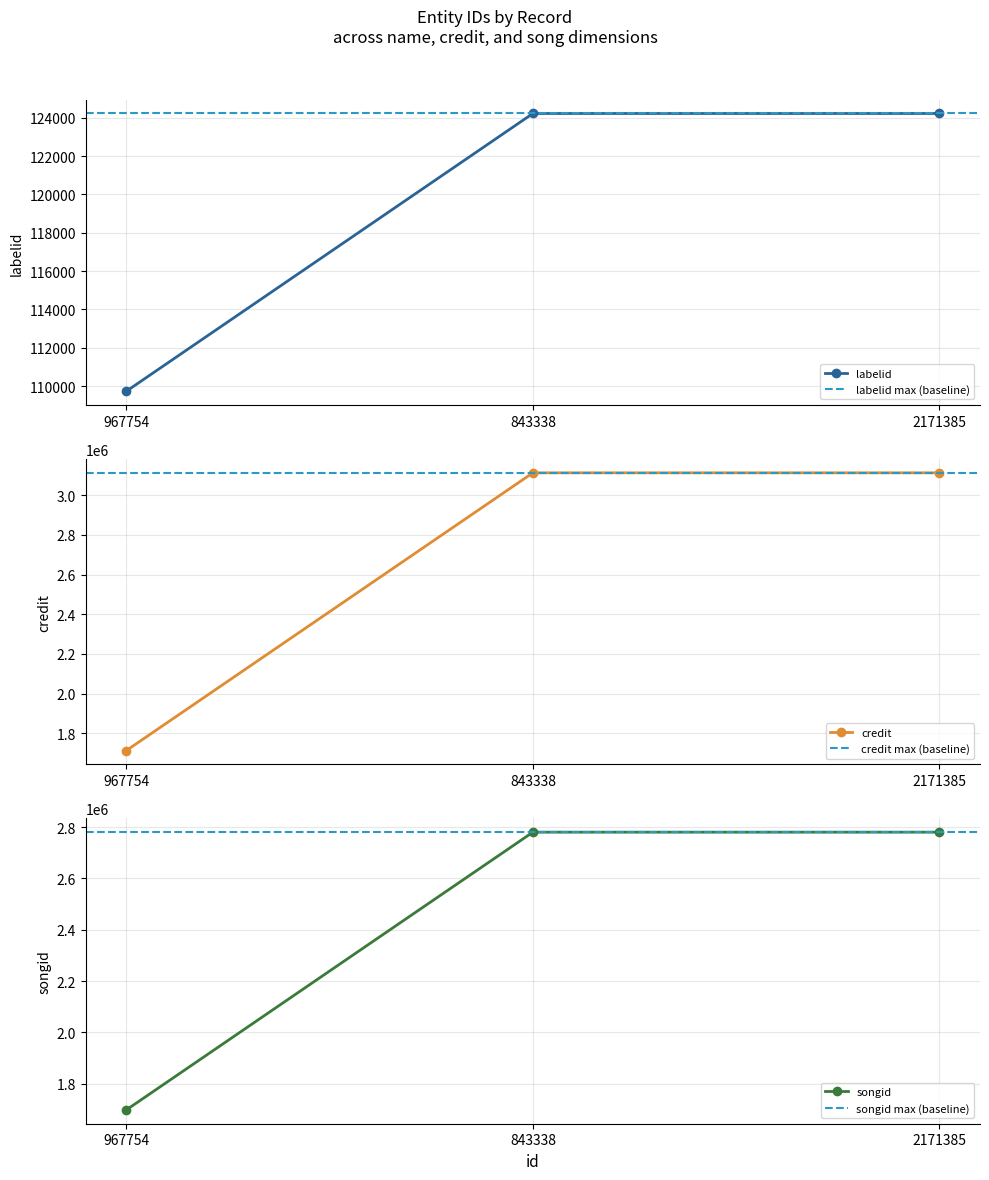

Does the chart display data point markers on the line(s)?

Yes